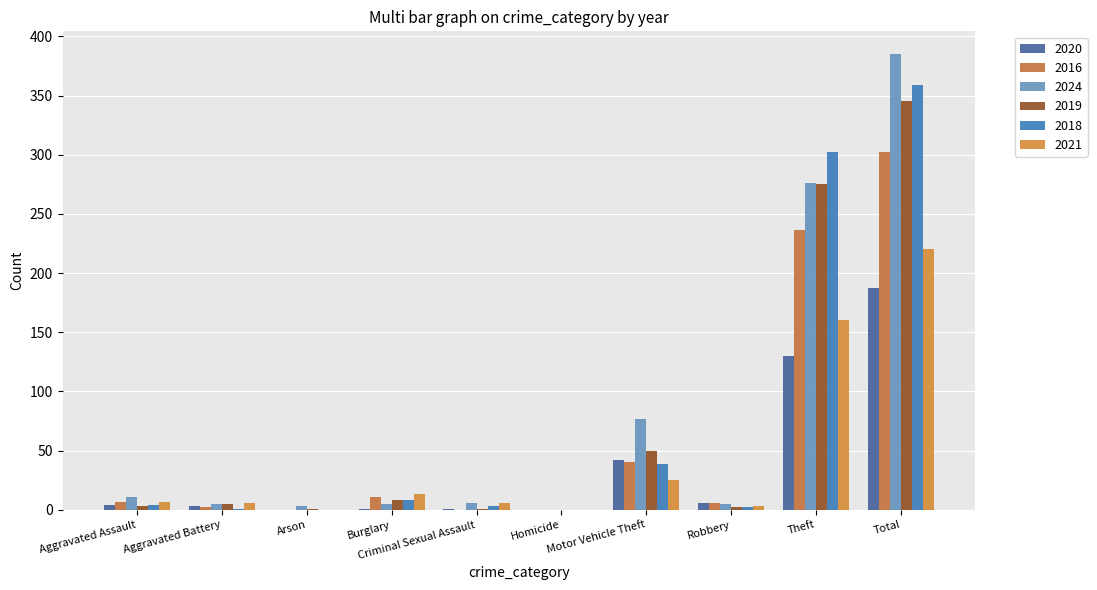

Reading left to right, what are all the values shown in this chart?

2020: 4	3	0	1	1	0	42	6	130	187
2016: 7	2	0	11	0	0	40	6	236	302
2024: 11	5	3	5	6	0	77	5	276	385
2019: 3	5	1	8	1	0	50	2	275	345
2018: 4	1	0	8	3	0	39	2	302	359
2021: 7	6	0	13	6	0	25	3	160	220